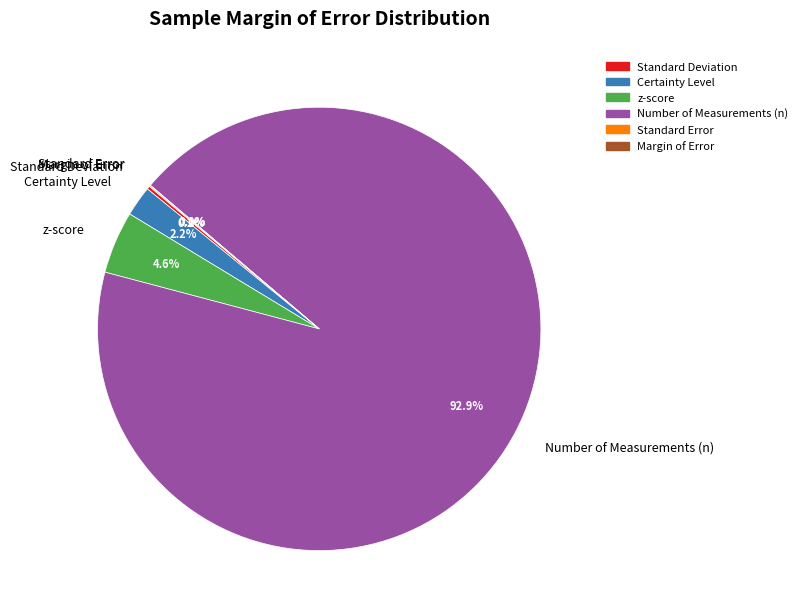

Is there any slice that represents more than half of the pie?

Yes